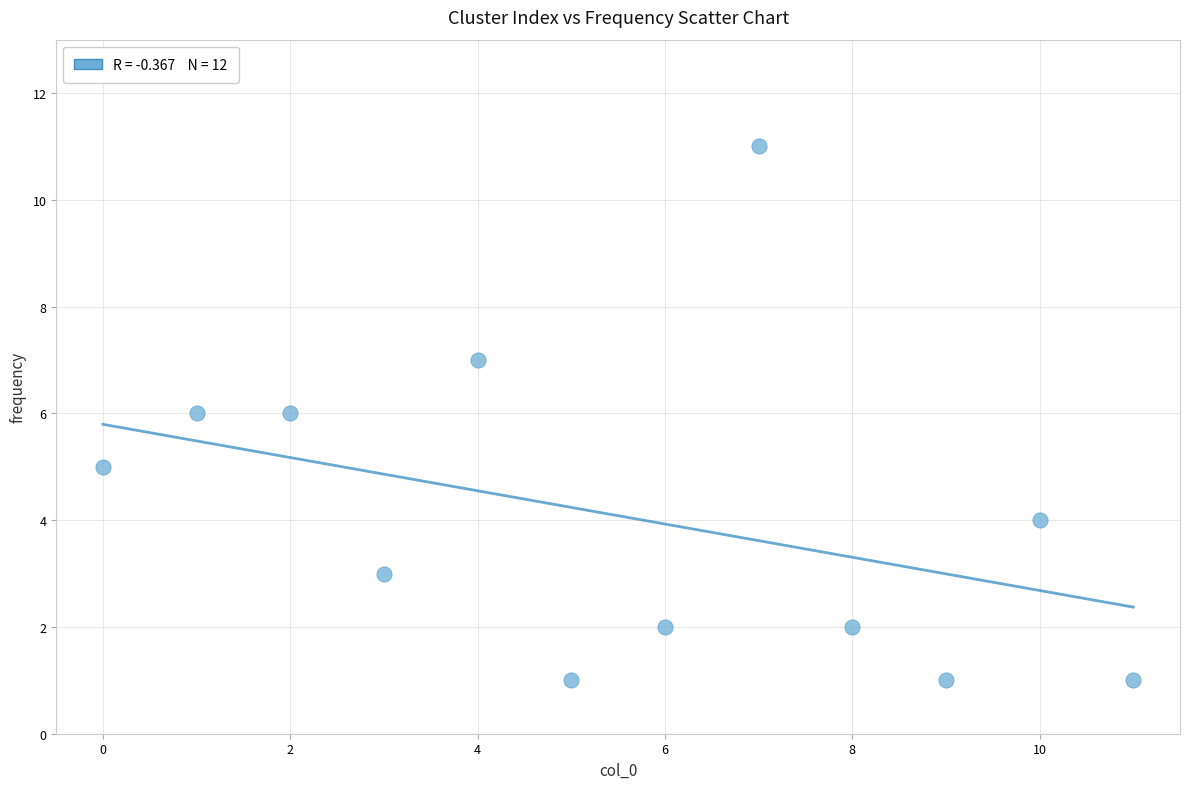

What is the range of Y values (max minus min)?

10